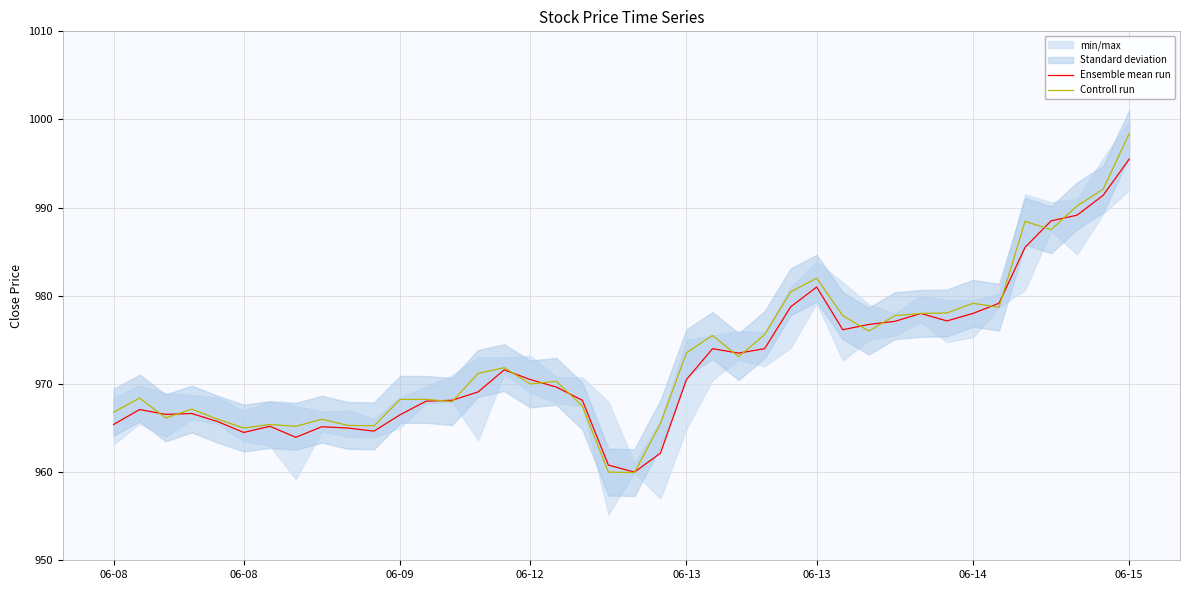

At which label does Controll run first exceed 971?

14